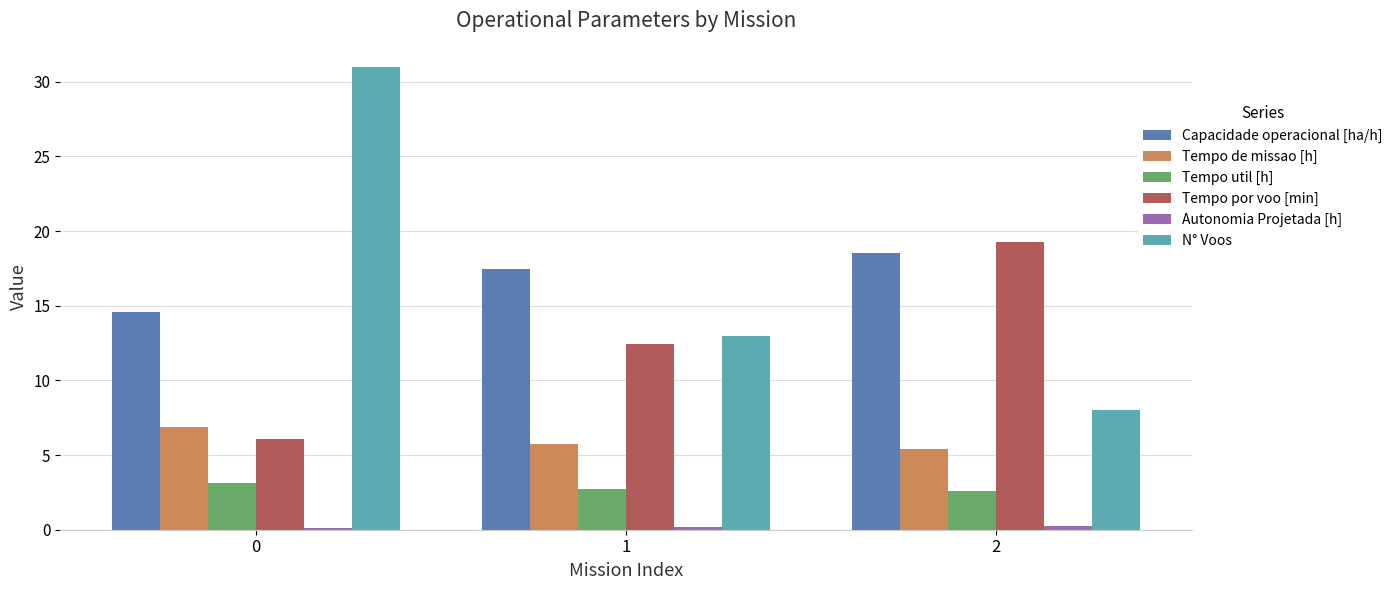

What is the sum of all Tempo de missao [h] values?

18.0